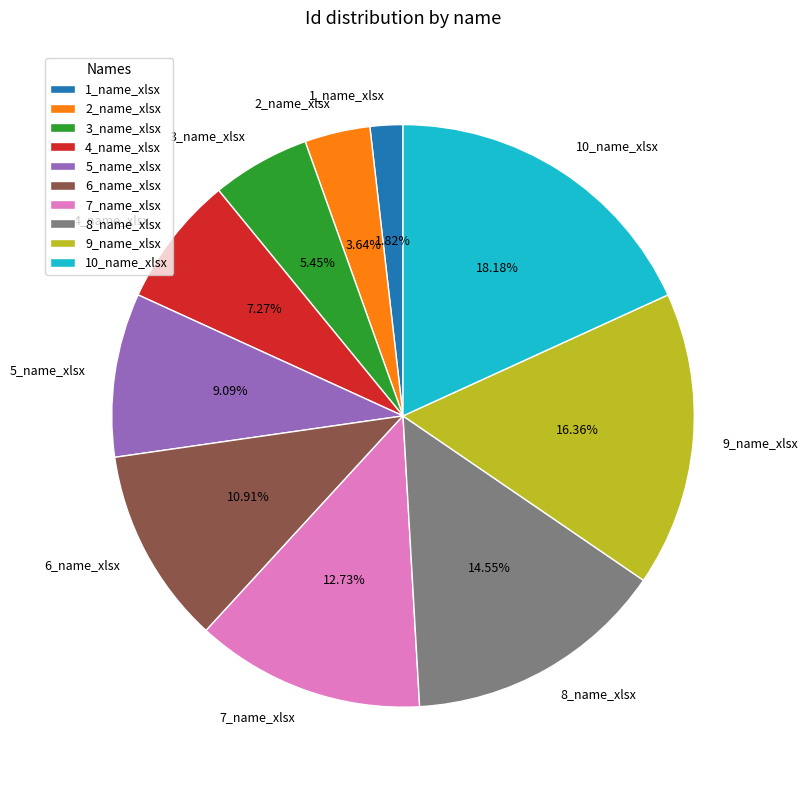

To the nearest percent, what is the difference between the largest and smallest slice percentages?

16%